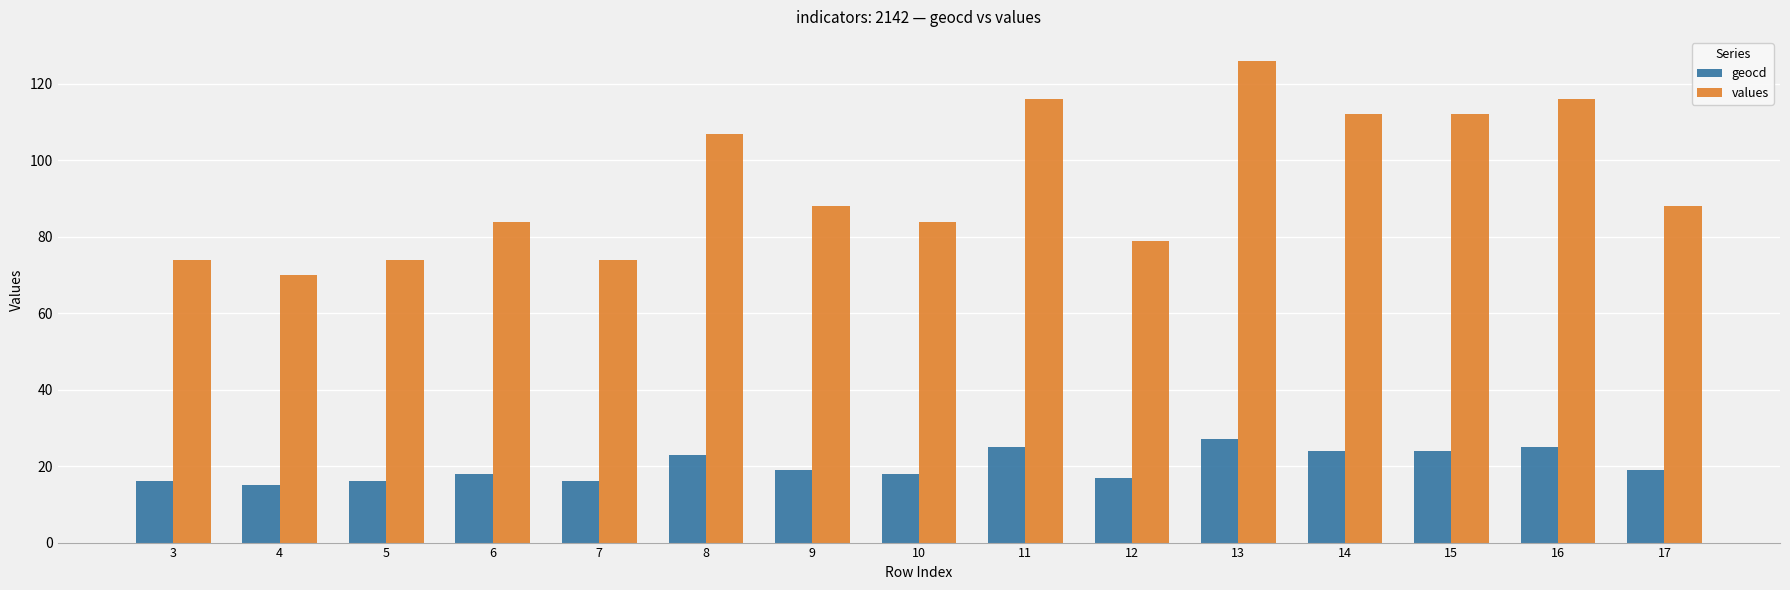

What is the difference between the highest and lowest values at 10?

66